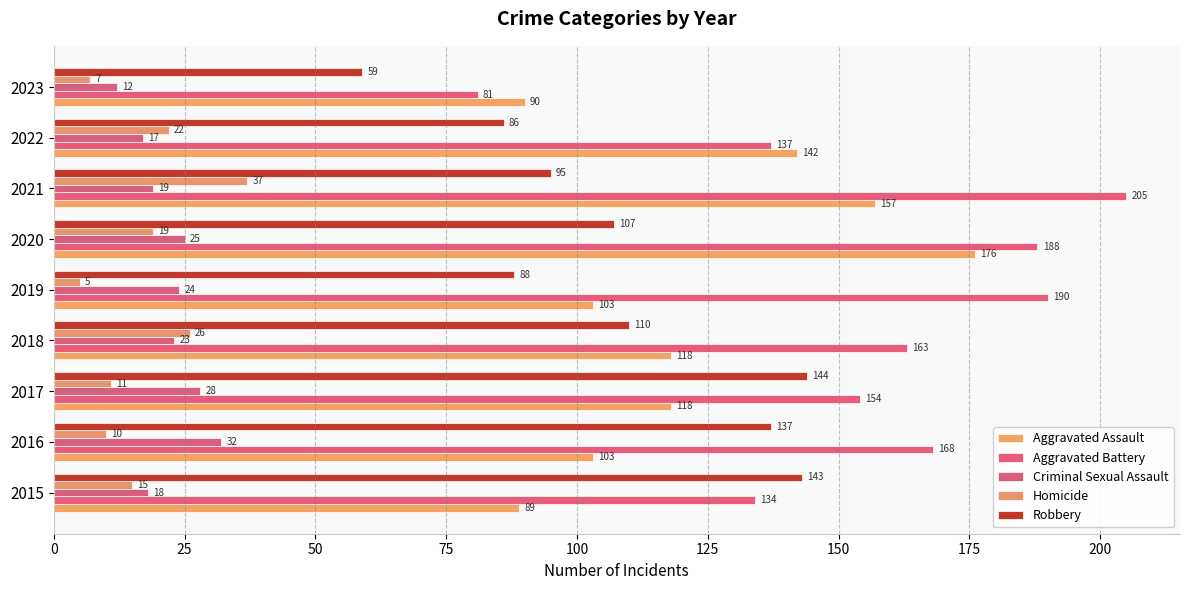

How many distinct data groups are displayed?

5